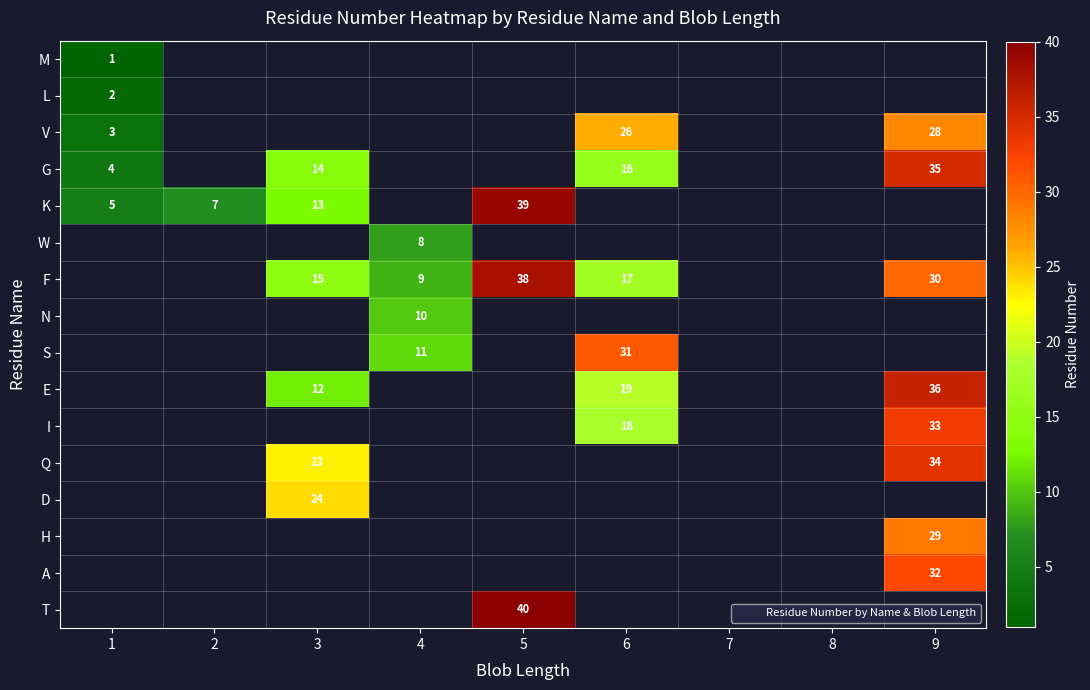

How many data points does each series have?

9